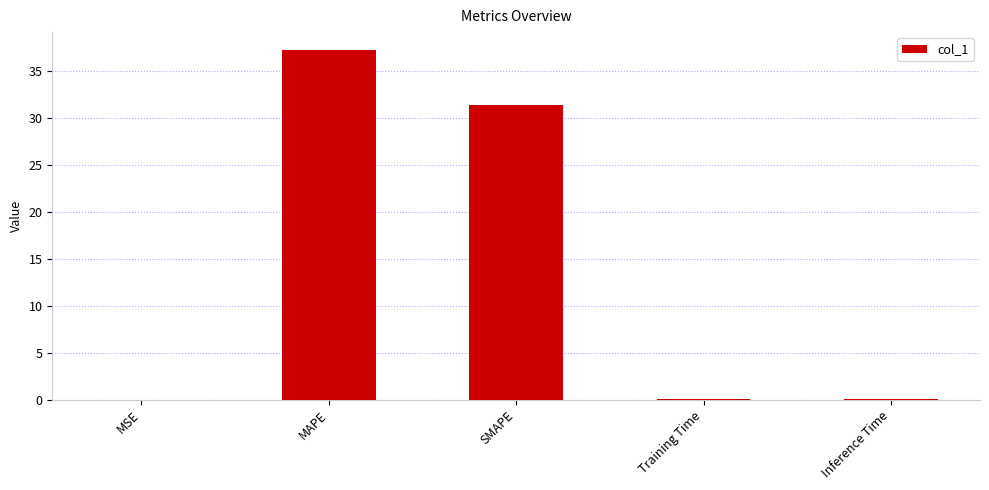

The chart shows a value of 65.8 at MAPE. True or false?

False